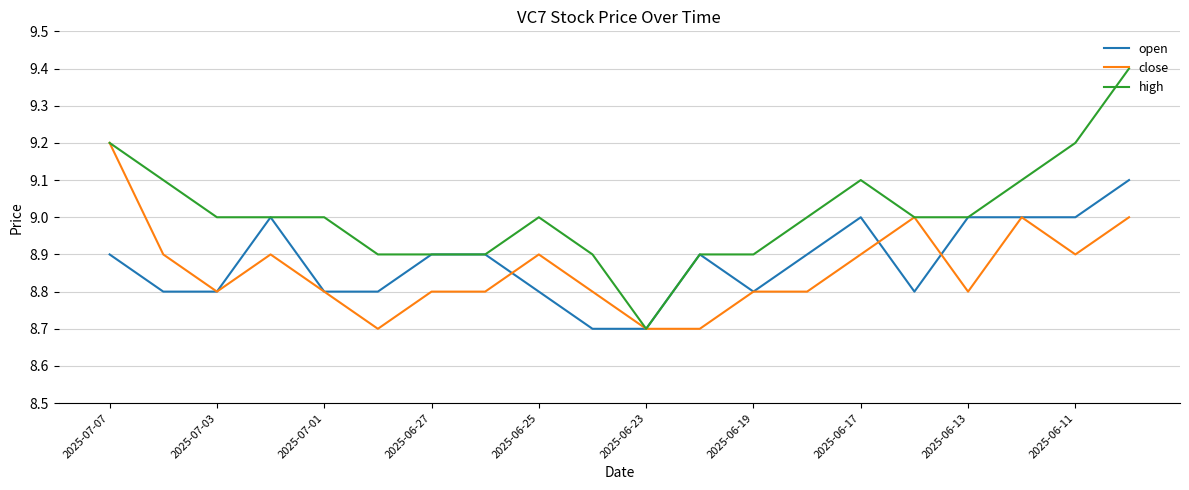

What is the highest value of the open series?

9.1